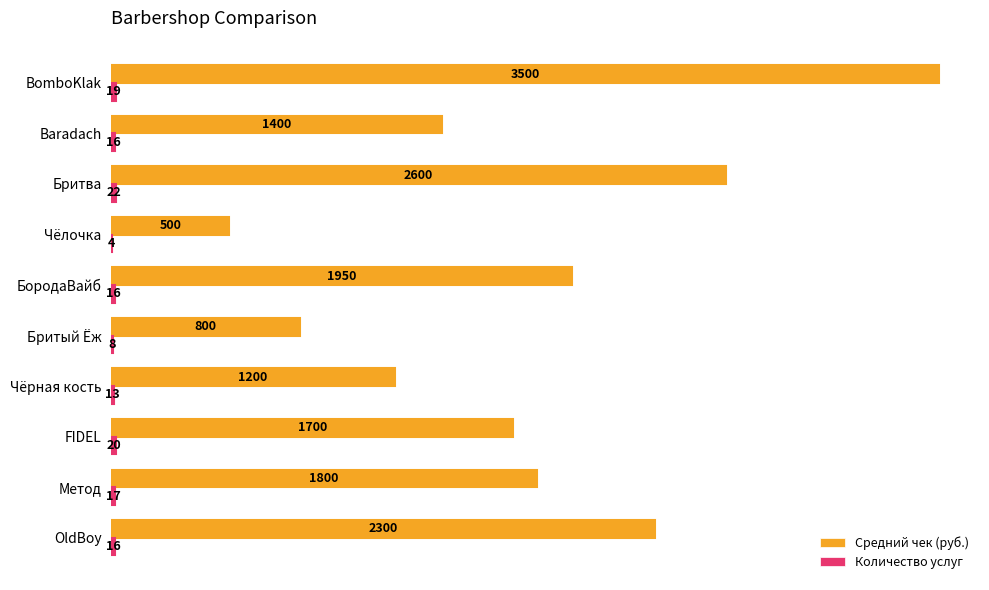

What is the maximum value shown in the chart?

3500